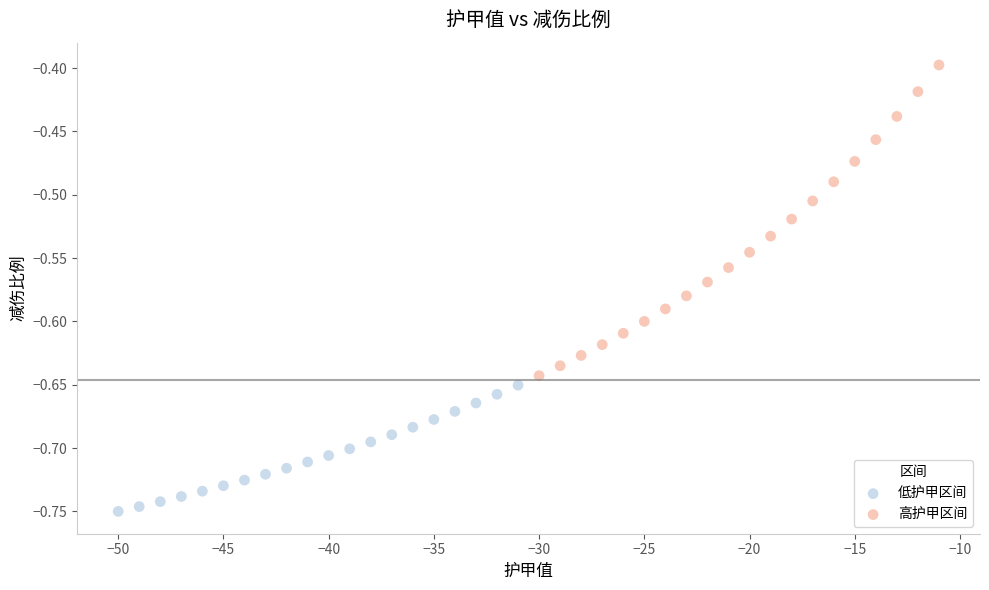

Which series contains the lowest Y value?

低护甲区间